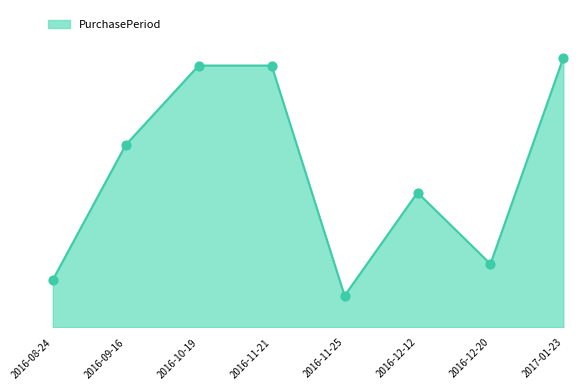

Which has a higher value, 2016-09-16 or 2016-10-19?

2016-10-19